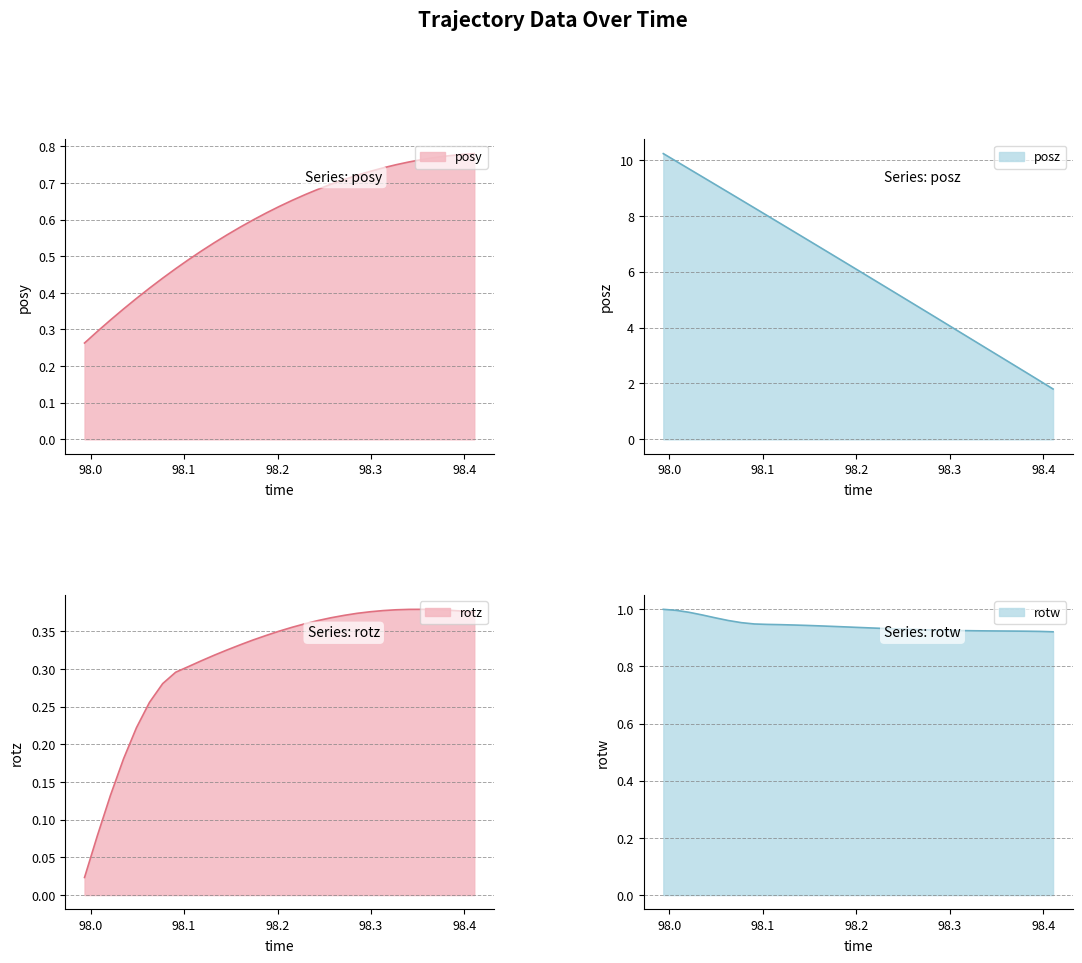

True or false: posz and rotw intersect in this chart.

False